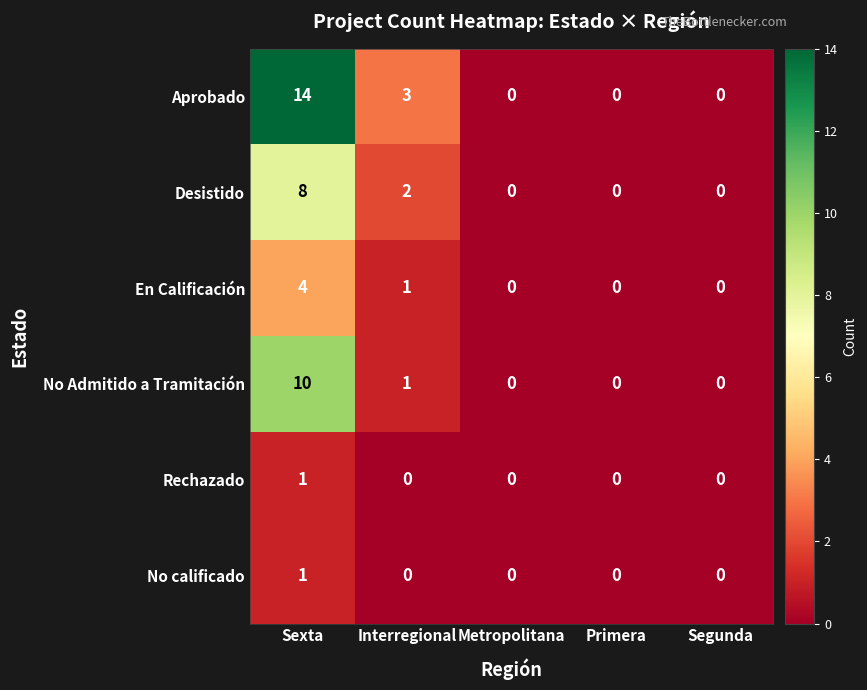

What is the difference between the maximum and second lowest values in the No Admitido a Tramitación series?

10